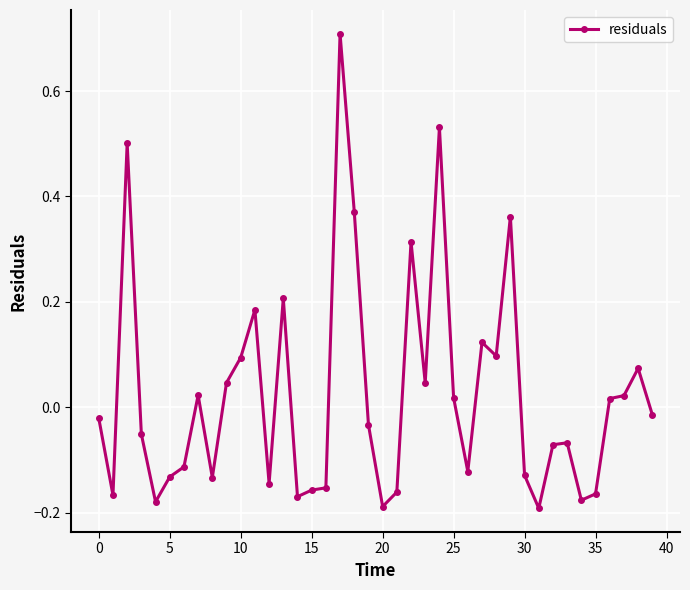

How many data points does each series have?

40